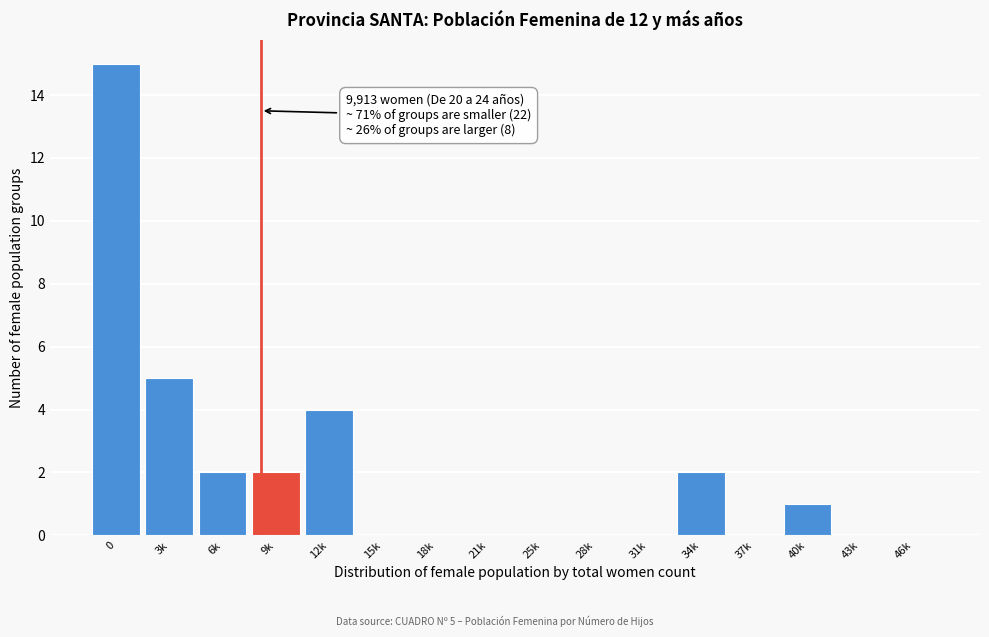

Reading right to left, list all the values displayed in this chart.

46k=0	43k=0	40k=1	37k=0	34k=2	31k=0	28k=0	25k=0	21k=0	18k=0	15k=0	12k=4	9k=2	6k=2	3k=5	0=15